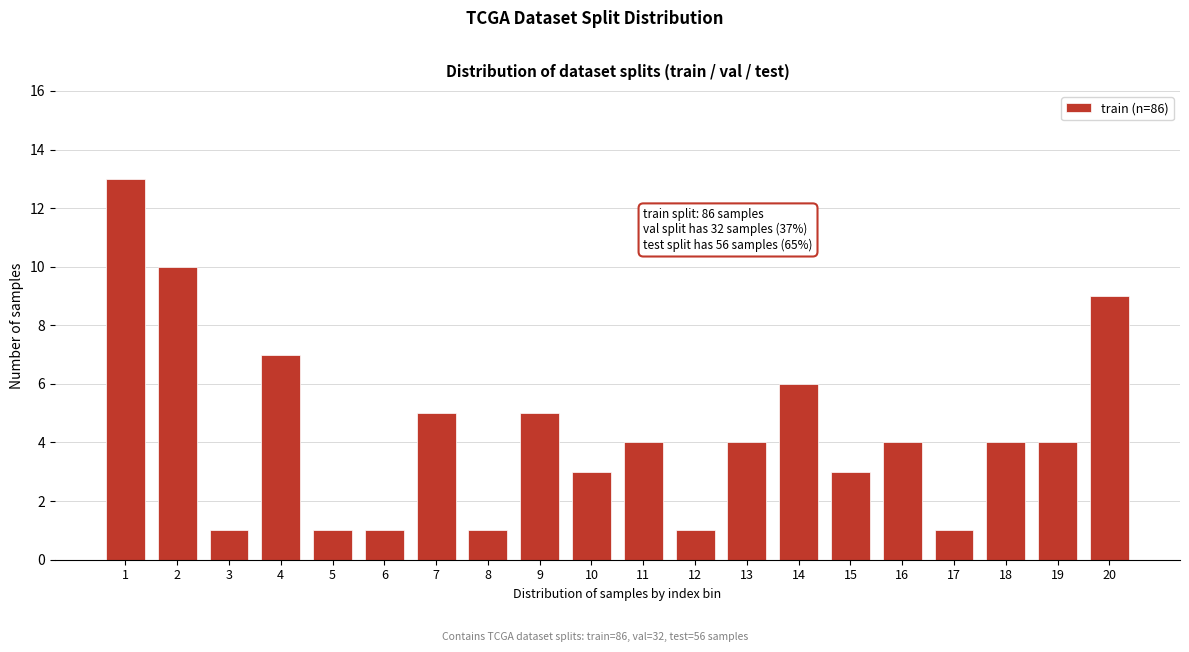

Reading right to left, list all the values displayed in this chart.

20=9	19=4	18=4	17=1	16=4	15=3	14=6	13=4	12=1	11=4	10=3	9=5	8=1	7=5	6=1	5=1	4=7	3=1	2=10	1=13